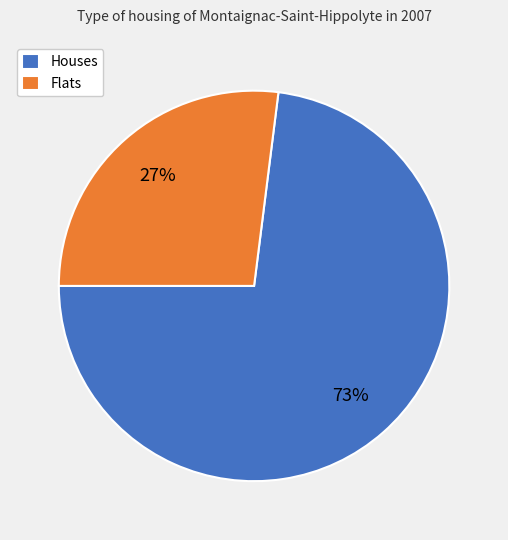

The Flats slice represents 20% of the pie. True or false?

False